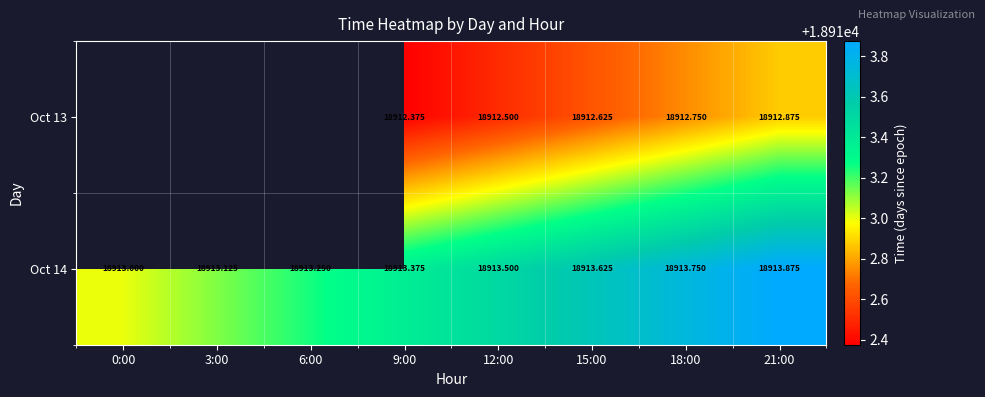

Is the value of Oct 13 at 15:00 greater than the value of Oct 14 at 9:00?

No